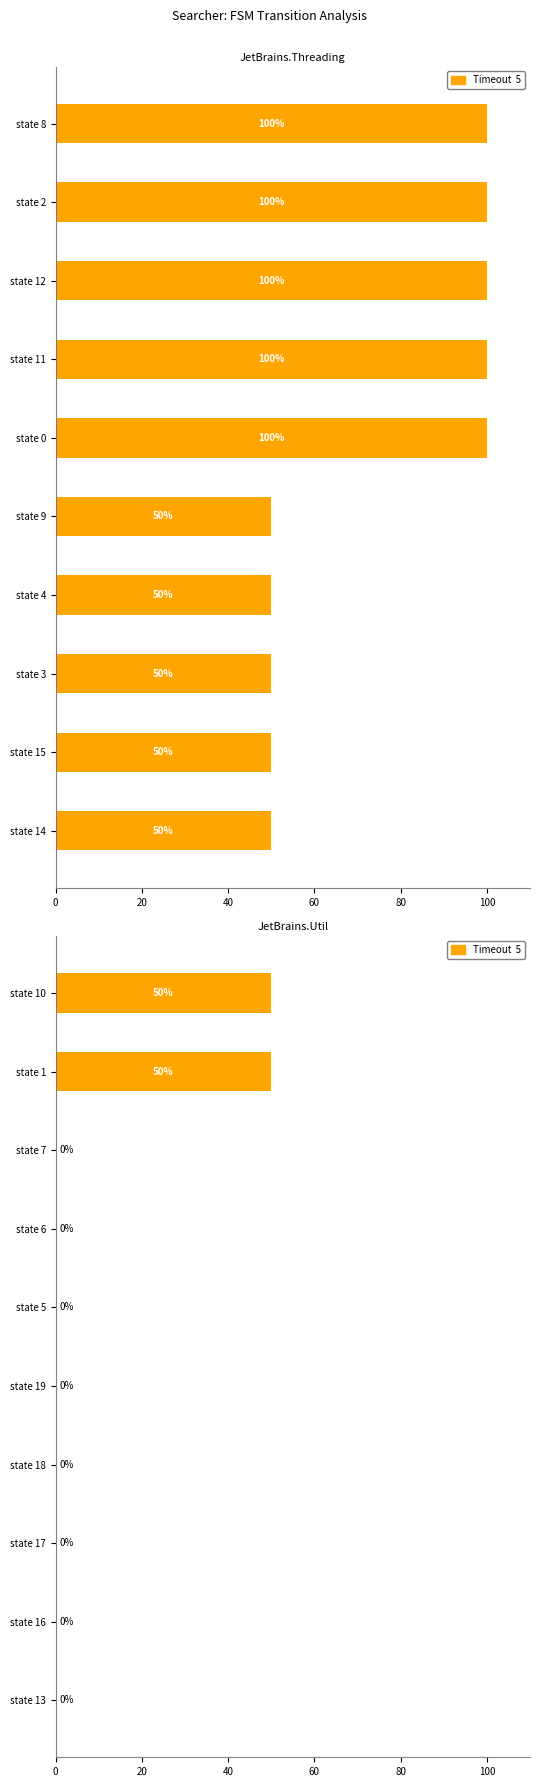

What position from the left is state 18?

7